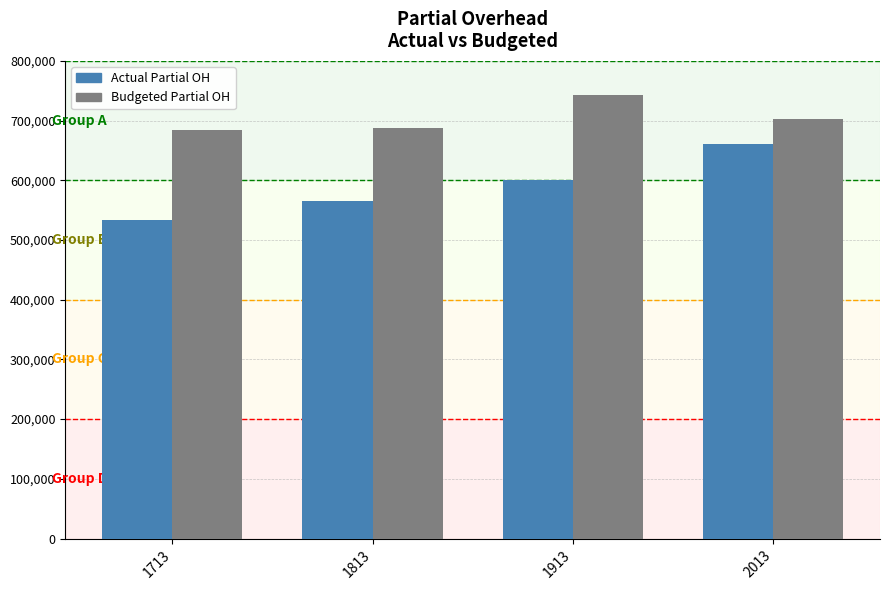

What is the spread (max minus min) of values at 1913?

141012.8